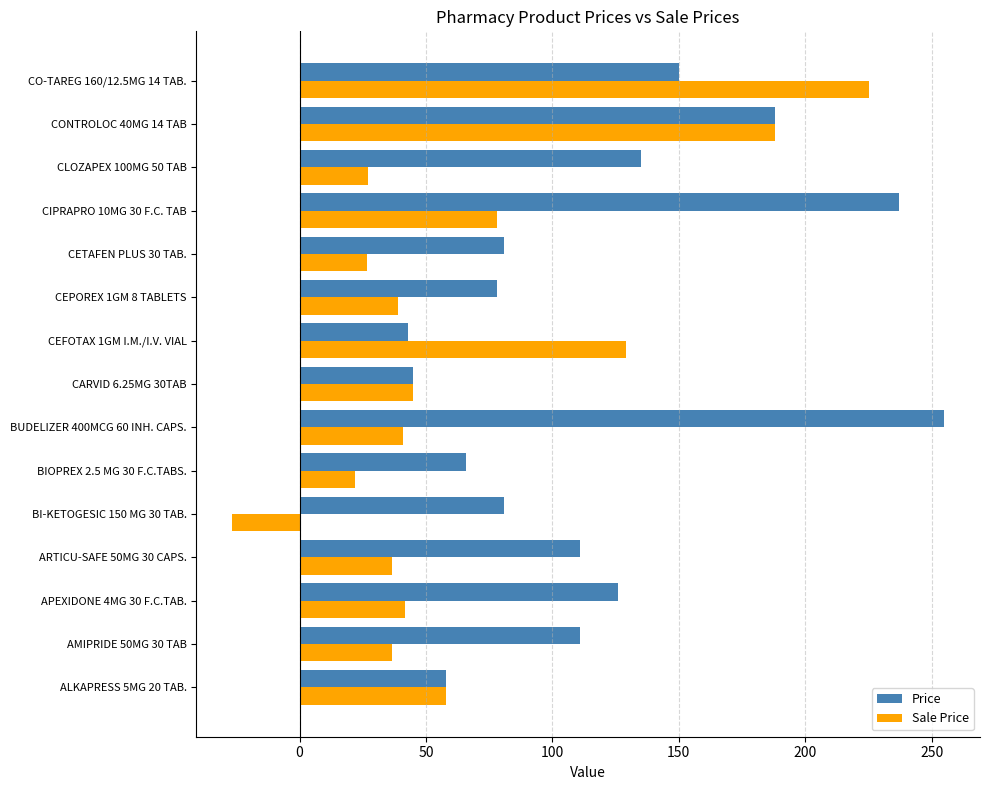

The Price series shows 66.0 at BIOPREX 2.5 MG 30 F.C.TABS.. True or false?

True